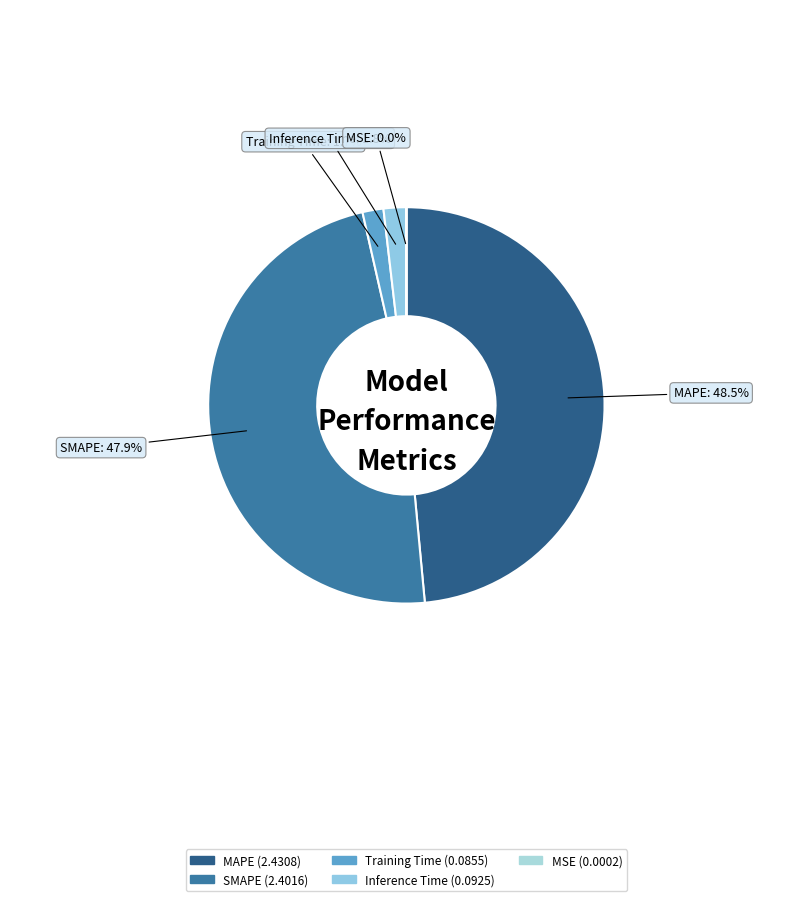

Which category has the biggest portion of the pie?

MAPE